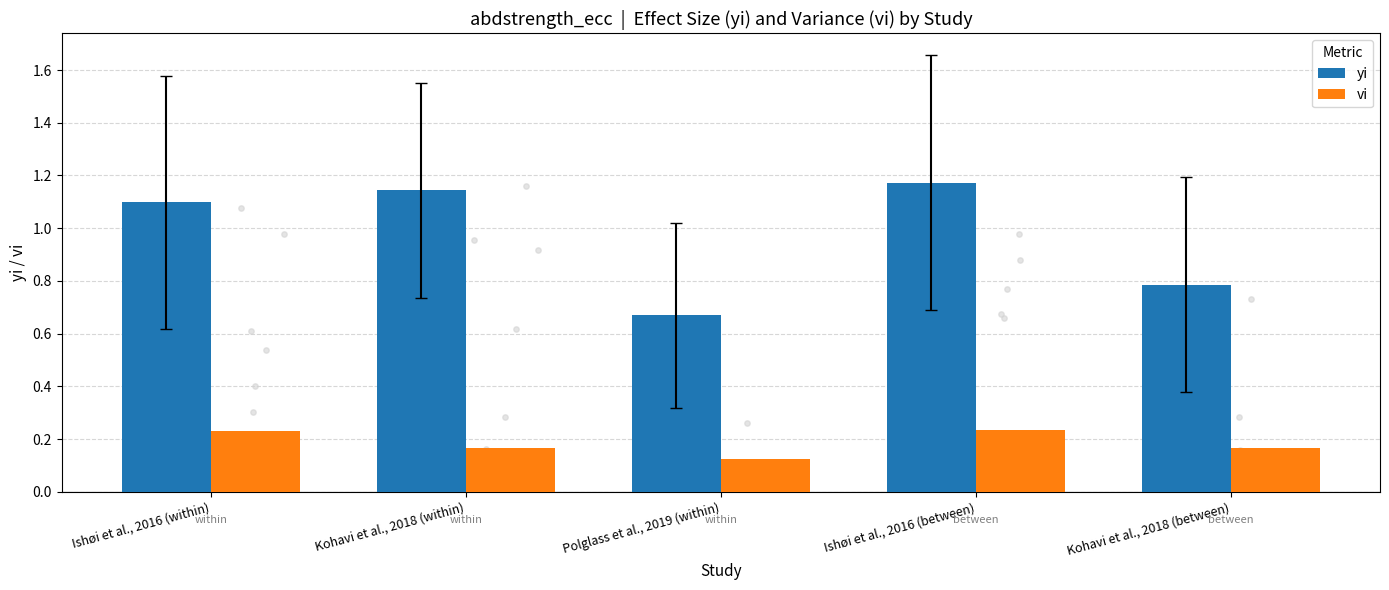

At how many categories does at least one series exceed 0?

5